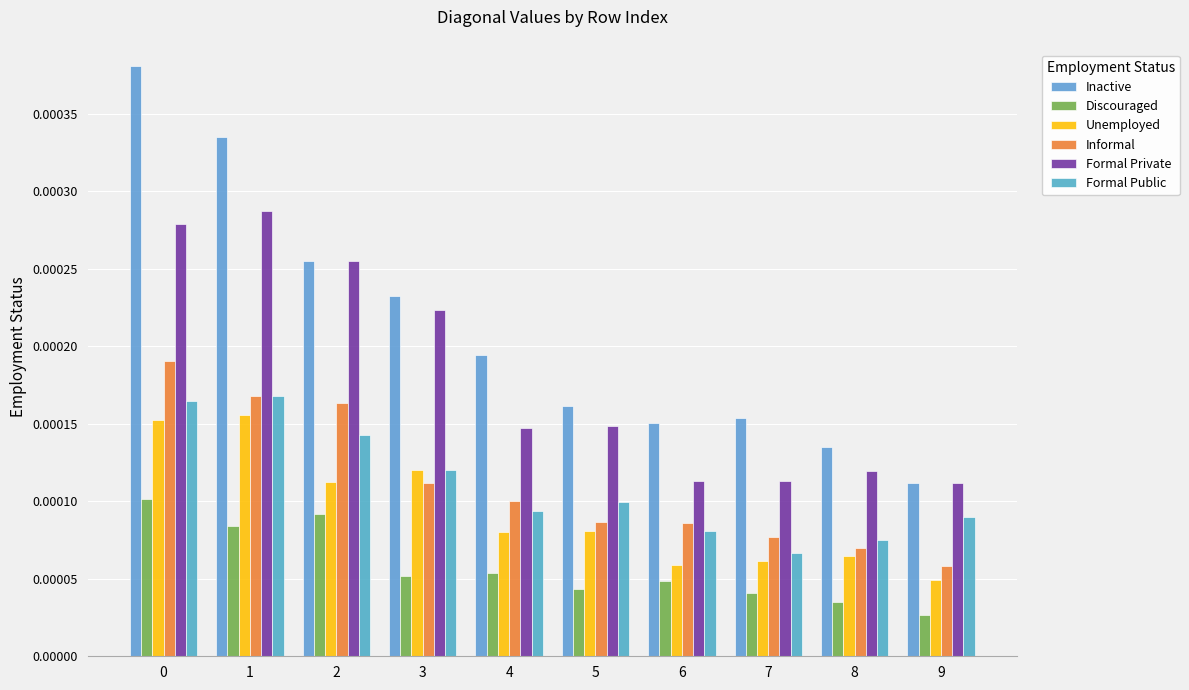

Count the number of data series in this chart.

6